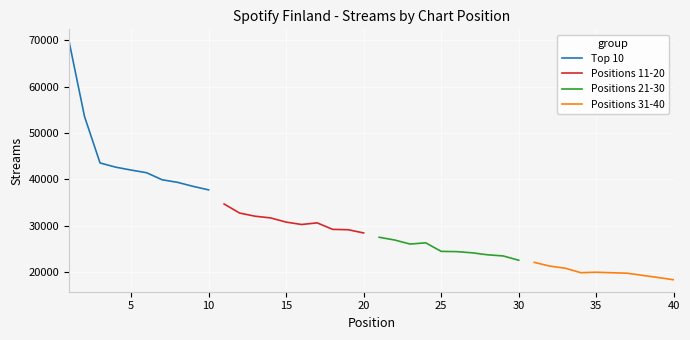

What are all the series names shown in the legend?

Top 10, Positions 11-20, Positions 21-30, Positions 31-40